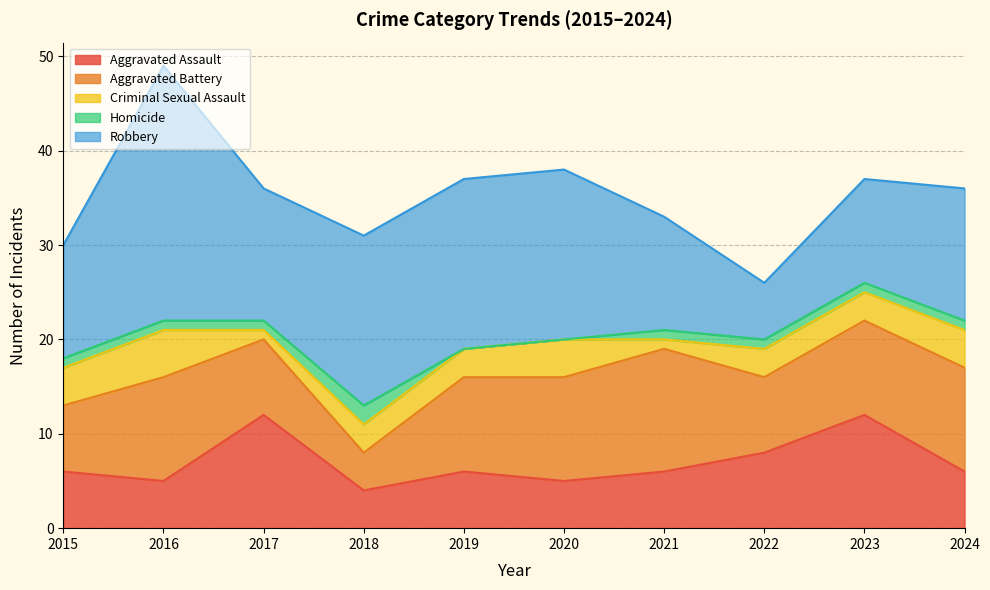

At 2020, list the series in order from largest to smallest.

Robbery, Aggravated Battery, Aggravated Assault, Criminal Sexual Assault, Homicide